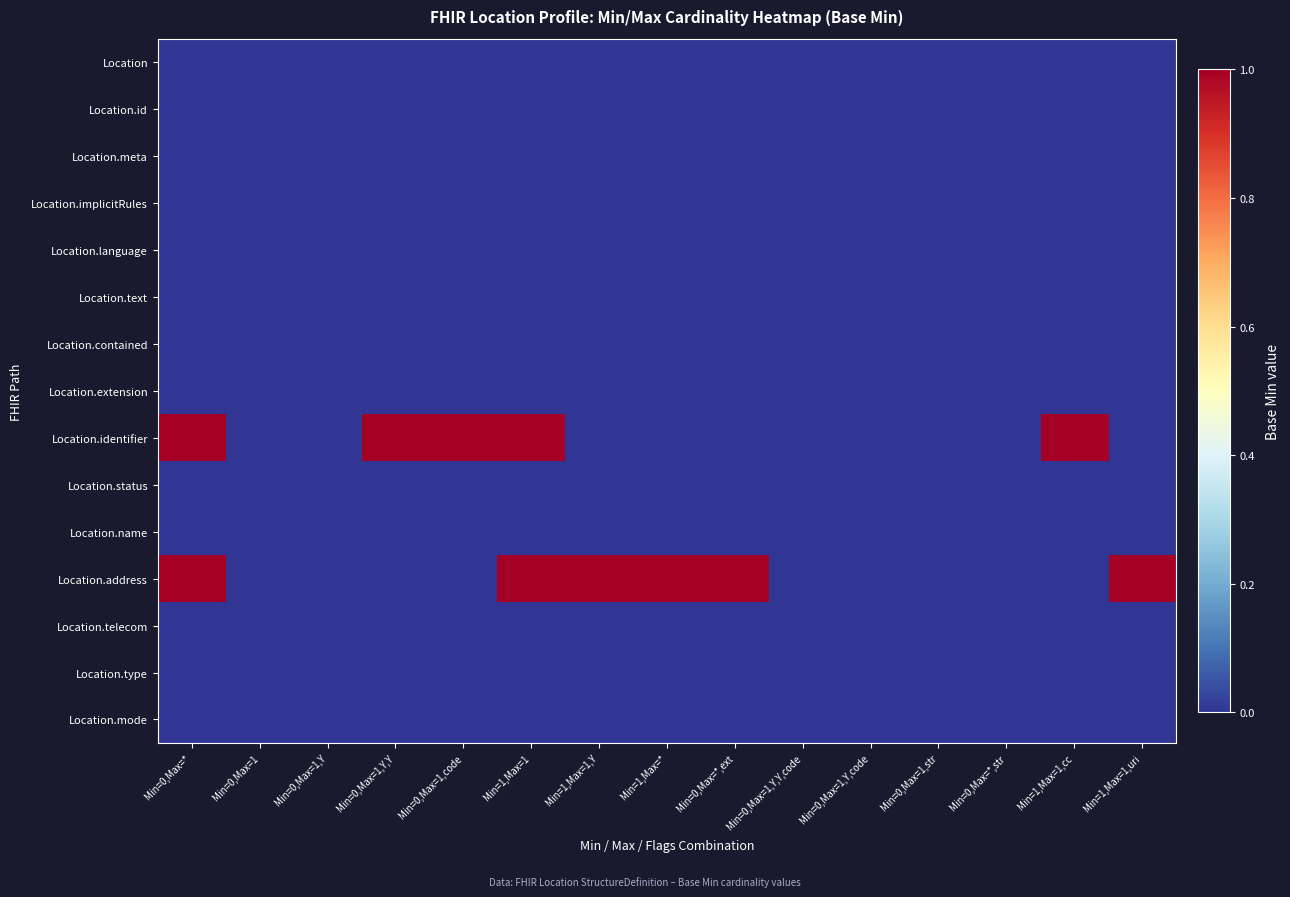

What is the total value across all series at Min=0,Max=1,code?

1